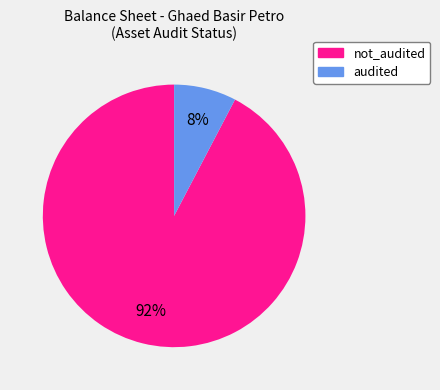

Is there any slice that represents more than half of the pie?

Yes